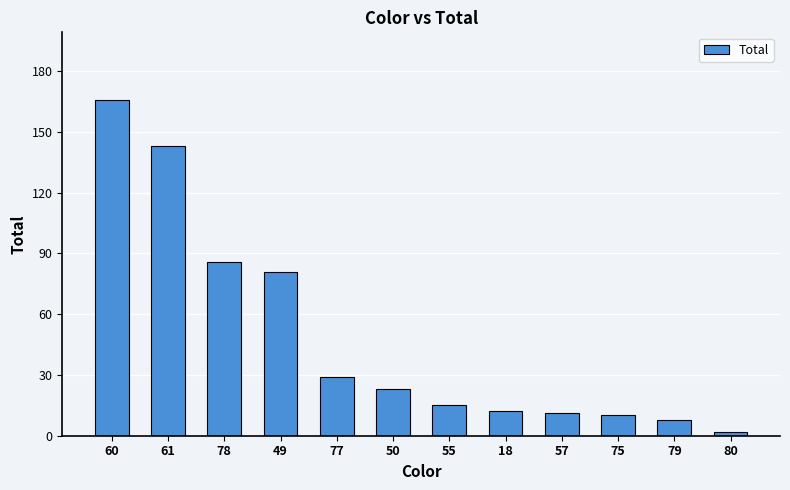

How many bars are there in total?

12